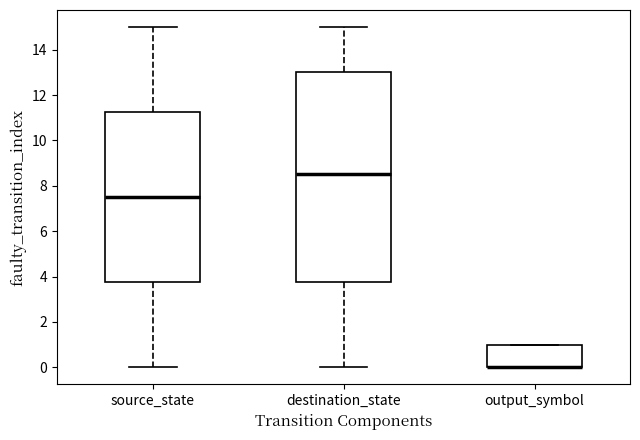

Reading left to right, transcribe this box plot: for each box, give where its median line is, the range the box spans, and where its two whiskers end, as read against the y-axis. The values are not printed on the chart, so give them approximately, as read against the axis.

source_state: median 7.6, box 3.8 to 11.2, whiskers 0.0 to 15.0
destination_state: median 8.6, box 3.8 to 13.0, whiskers 0.0 to 15.0
output_symbol: median 0.0 (drawn on the box's lower edge), box 0.0 to 1.0, whiskers 0.0 to 1.0